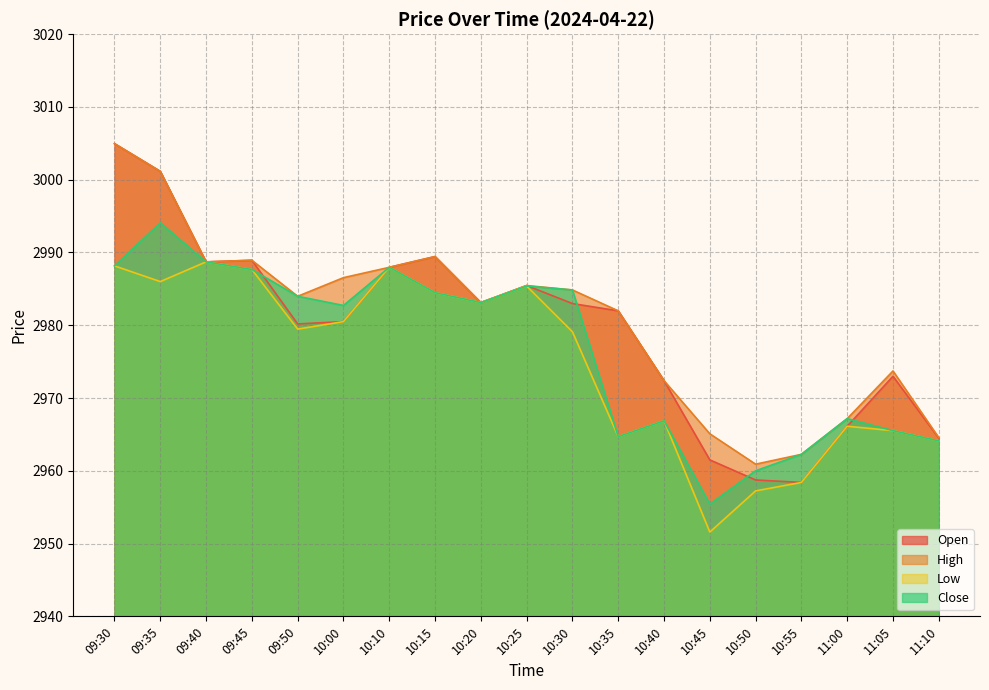

What is the label of the 12th point from the left?

10:35